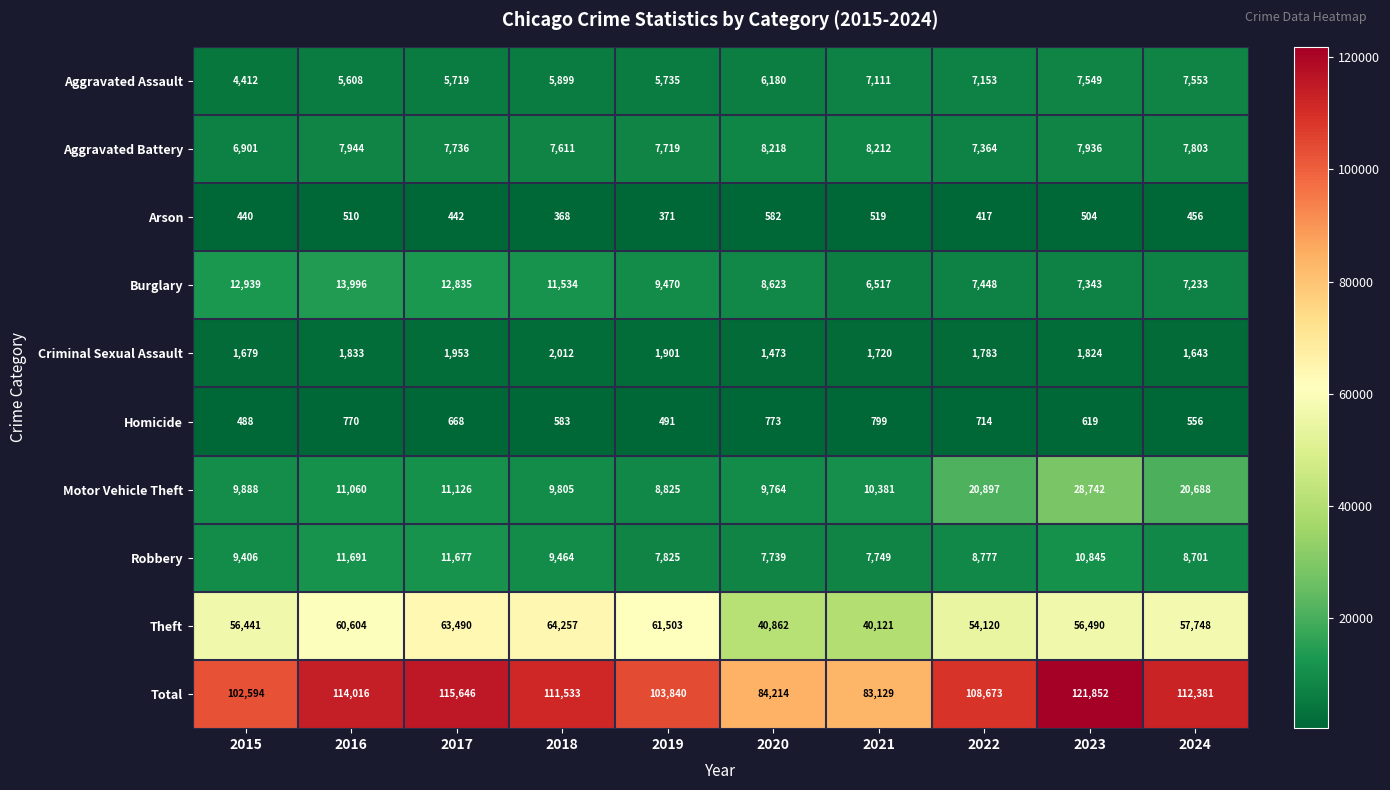

True or false: Aggravated Battery has a value of 5348 at 2023.

False